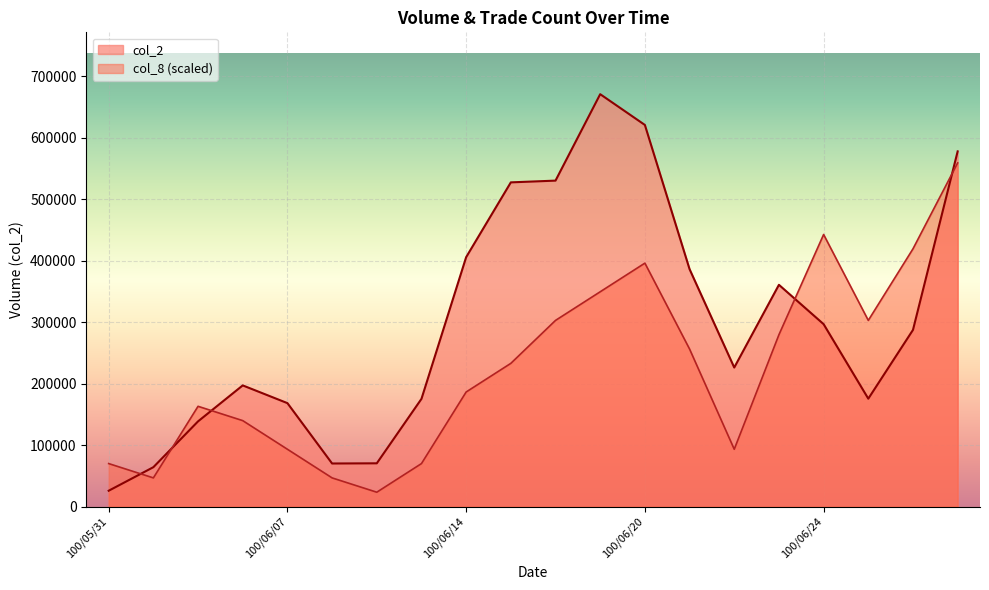

Where do col_8 and col_2 first cross each other?

100/05/31 and 100/06/01